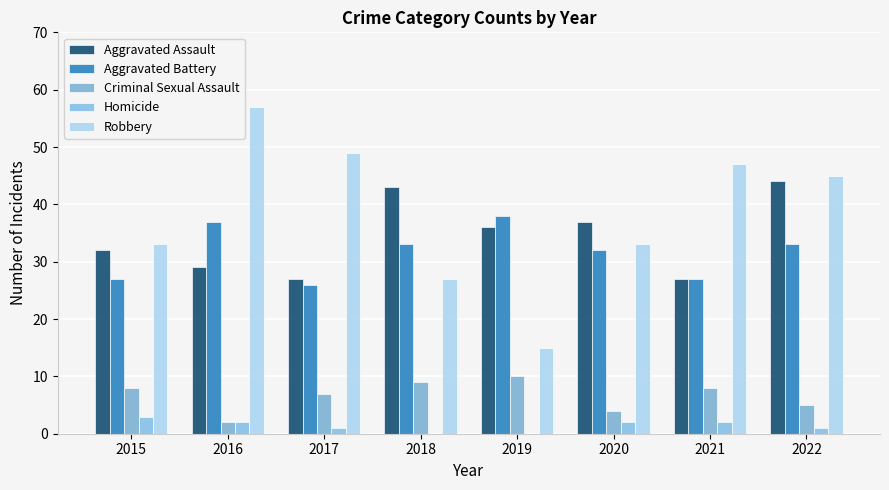

Reading right to left, extract all data points from this chart.

Aggravated Assault: 44	27	37	36	43	27	29	32
Aggravated Battery: 33	27	32	38	33	26	37	27
Criminal Sexual Assault: 5	8	4	10	9	7	2	8
Homicide: 1	2	2	0	0	1	2	3
Robbery: 45	47	33	15	27	49	57	33